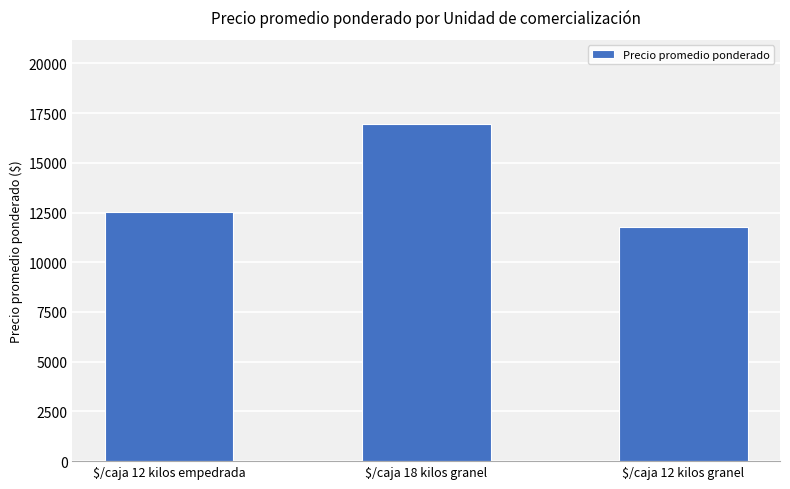

How many data points are less than 12535?

1